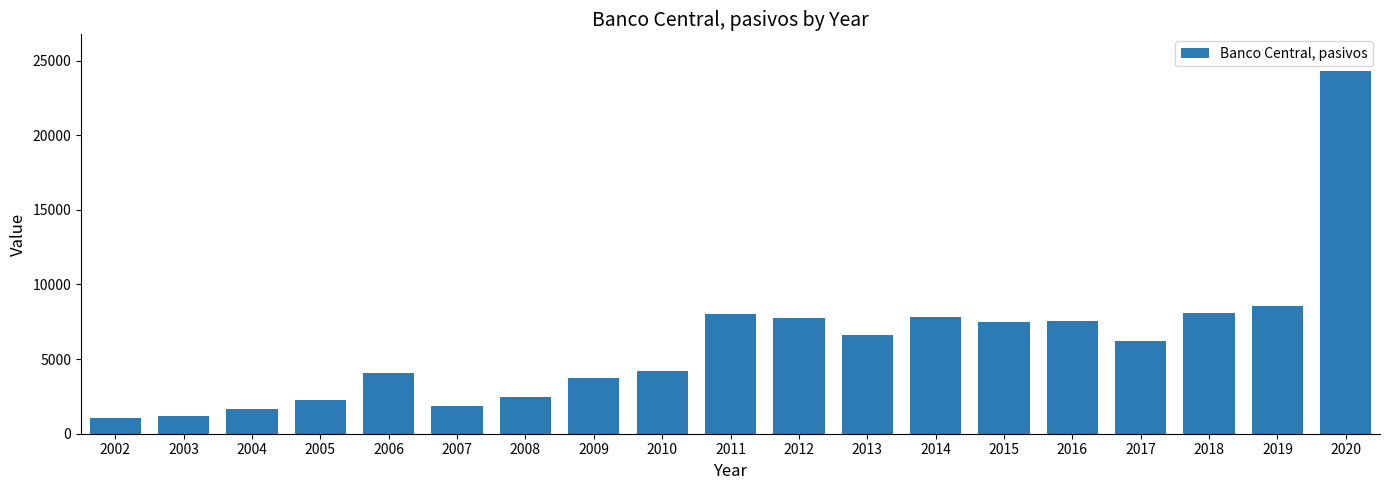

What is the ratio of the value at 2017 to the value at 2002?

5.9